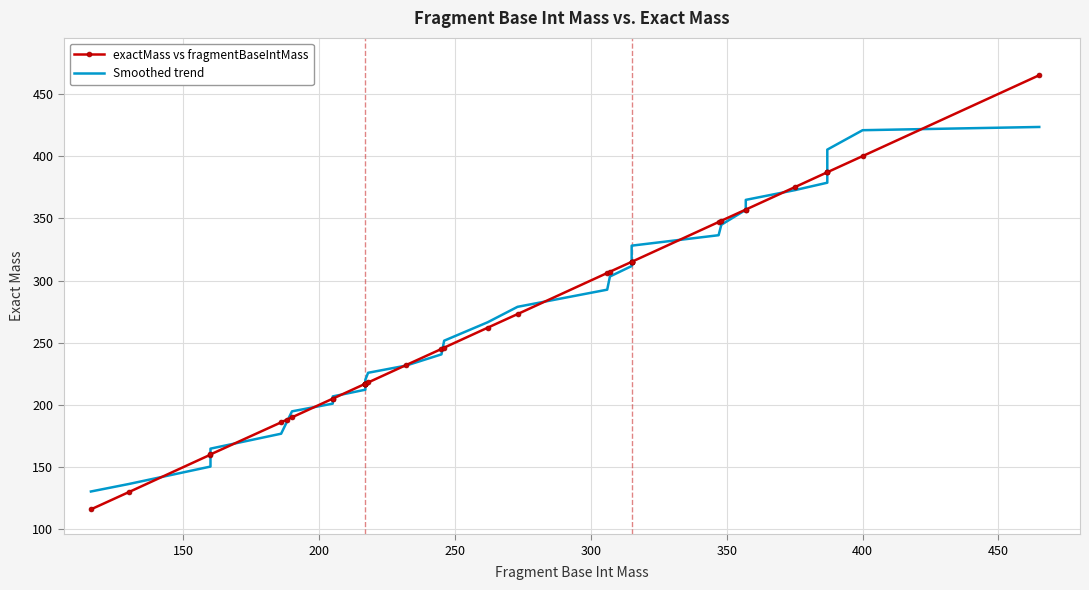

True or false: exactMass vs fragmentBaseIntMass has a value of 31.6 at 100.

False